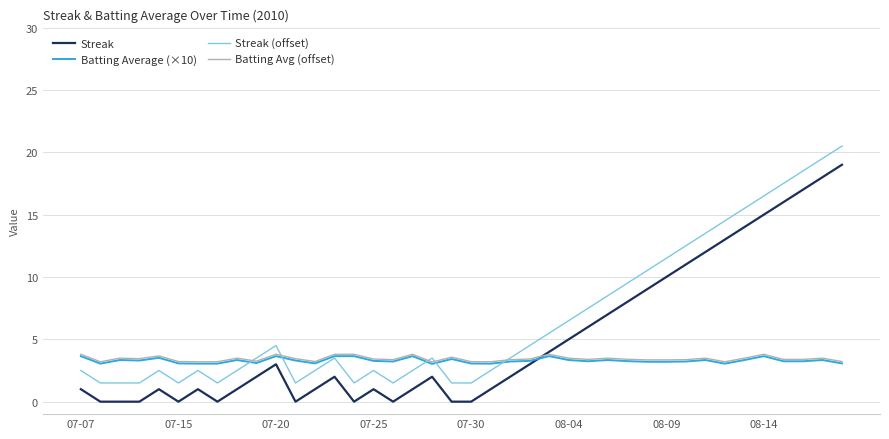

After their last crossing, which series has the higher values: Streak (offset) or Batting Average (×10)?

Streak (offset)